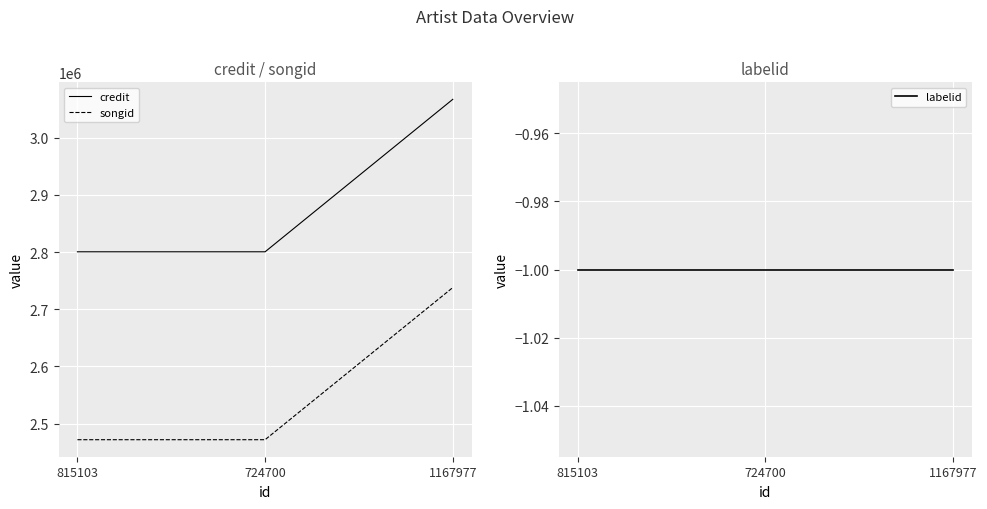

Which series has the largest range (max minus min)?

credit